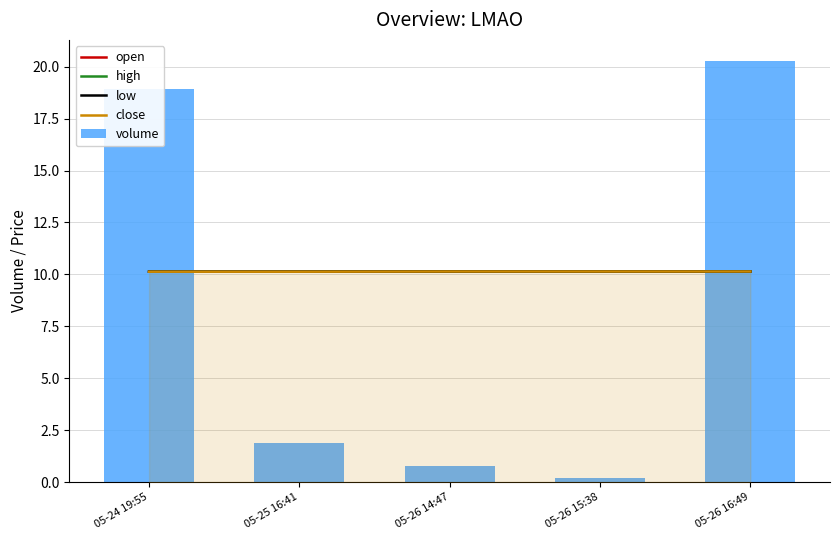

Rank the series by their maximum value, from lowest to highest.

open, high, low, close, volume